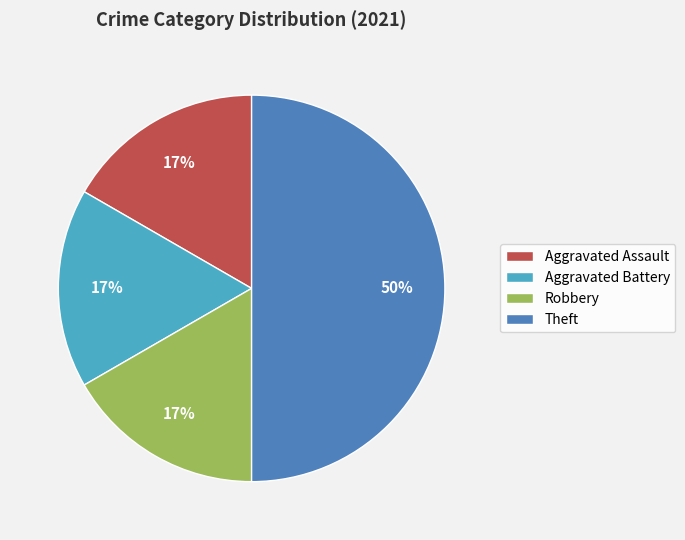

Is Aggravated Battery the majority of the pie?

No